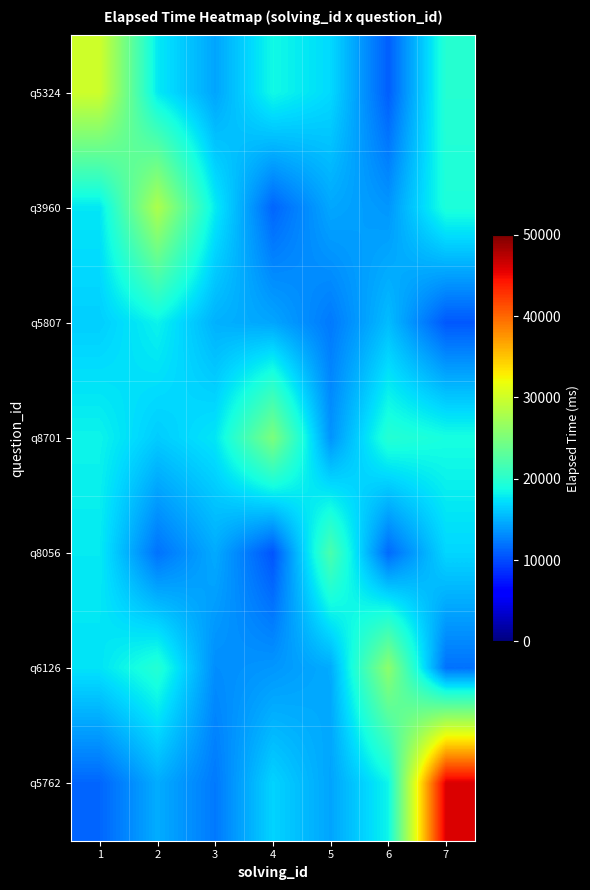

List the series in order of their peak value, lowest first.

q5807, q8056, q8701, q6126, q3960, q5324, q5762